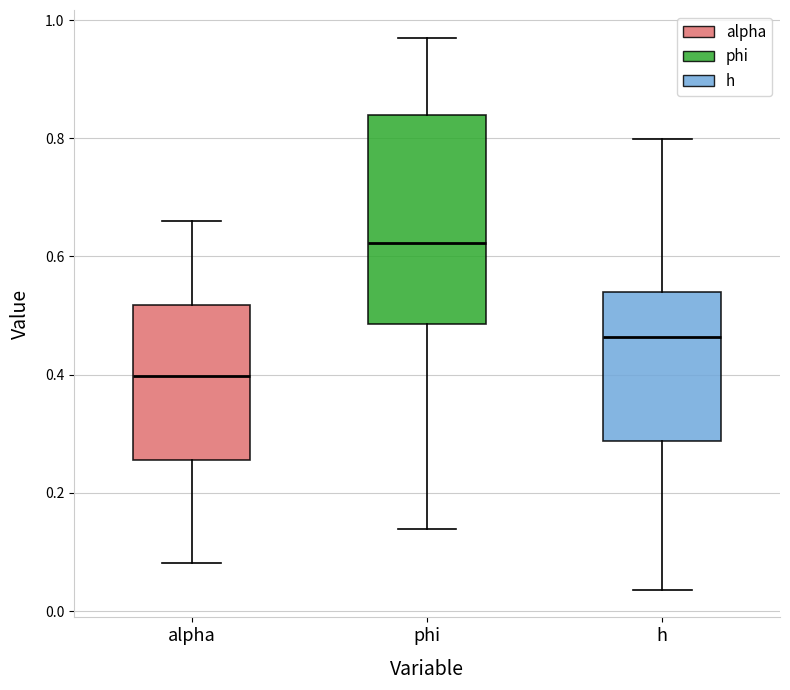

Comparing the boxes themselves (not the whiskers), which one is the tallest?

phi